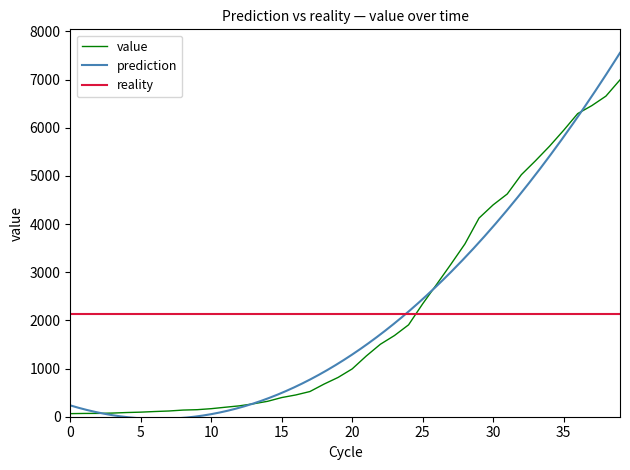

How many values are below 993?

20